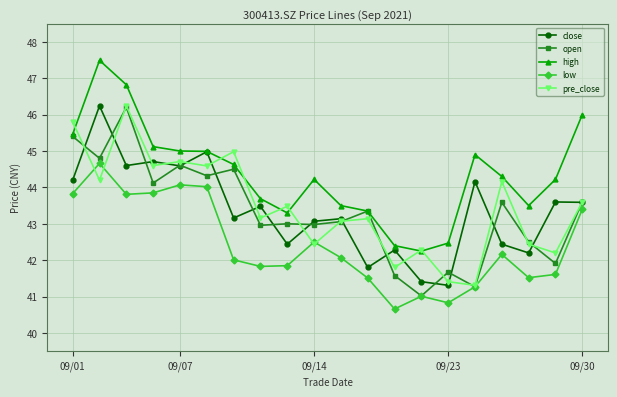

True or false: high has more than 2 interior local peaks.

True